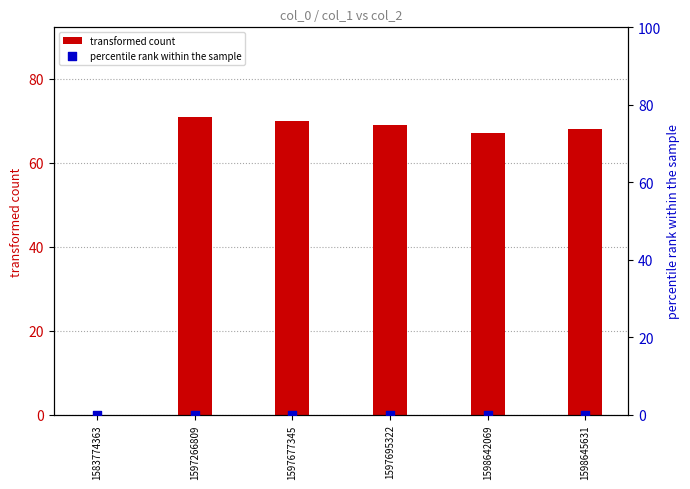

What is the total value across all series at 1597695322?

69